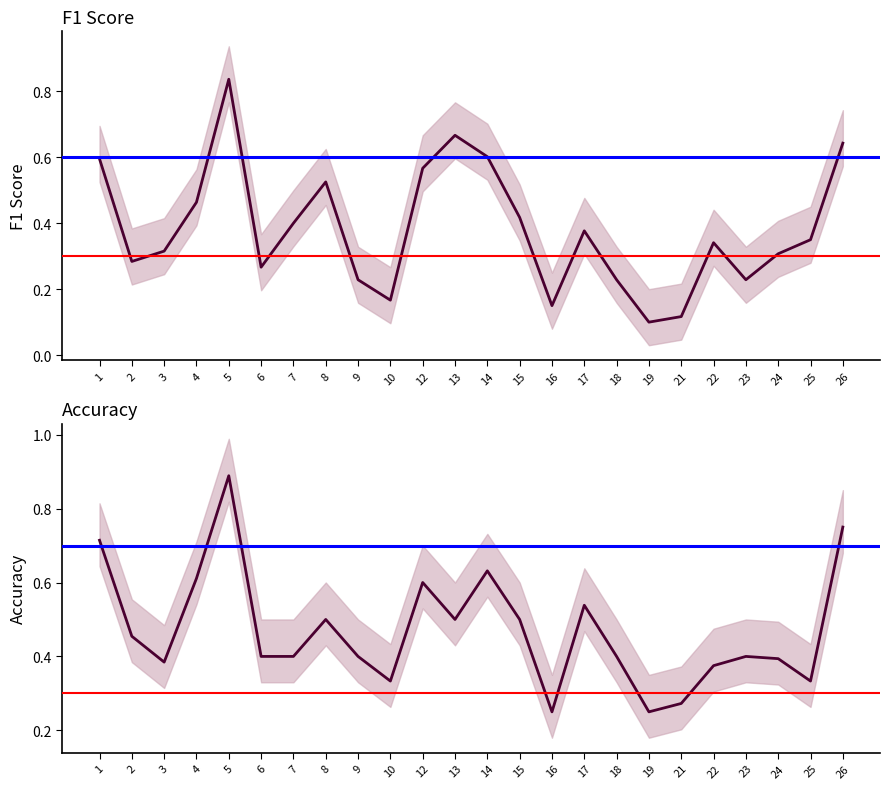

Reading left to right, transcribe all the data shown in this chart.

f1: 1=0.6	2=0.3	3=0.3	4=0.5	5=0.8	6=0.3	7=0.4	8=0.5	9=0.2	10=0.2	12=0.6	13=0.7	14=0.6	15=0.4	16=0.2	17=0.4	18=0.2	19=0.1	21=0.1	22=0.3	23=0.2	24=0.3	25=0.4	26=0.6
accuracy: 1=0.7	2=0.5	3=0.4	4=0.6	5=0.9	6=0.4	7=0.4	8=0.5	9=0.4	10=0.3	12=0.6	13=0.5	14=0.6	15=0.5	16=0.2	17=0.5	18=0.4	19=0.2	21=0.3	22=0.4	23=0.4	24=0.4	25=0.3	26=0.8